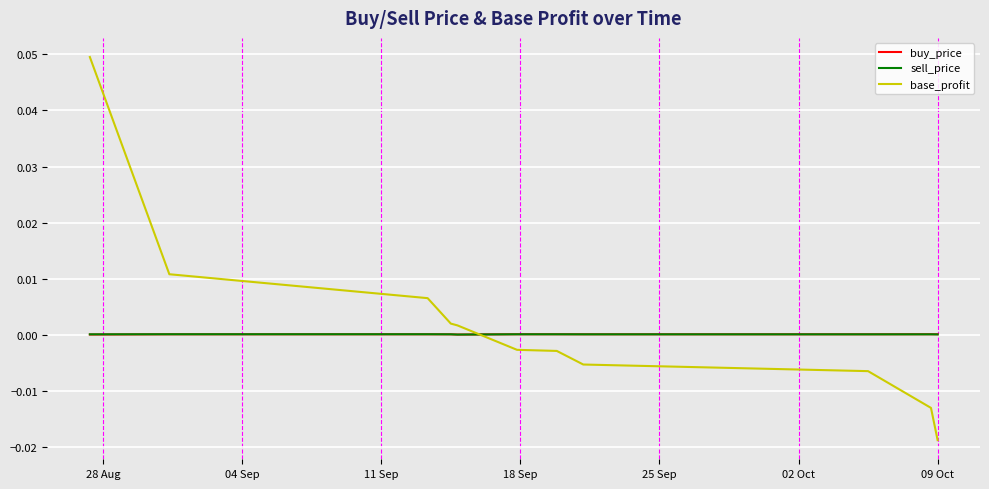

What are all the series names shown in the legend?

buy_price, sell_price, base_profit